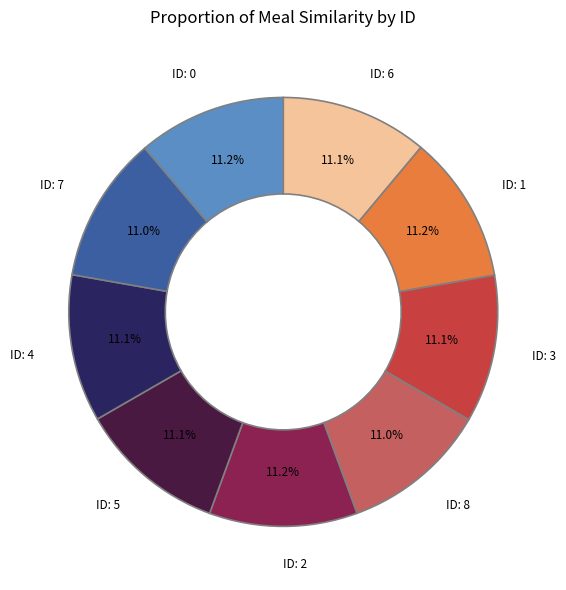

Count the number of slices in the pie.

9